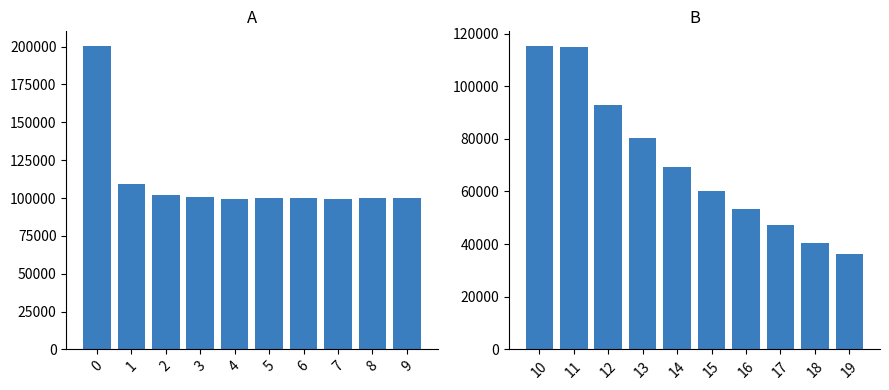

Reading right to left, list all the values displayed in this chart.

size (gen 0-9): 100059	99855	99500	99890	100164	99549	100576	101716	109032	200106
size (gen 10-19): 36200	40335	47120	53219	60247	69232	80238	92806	114786	115094